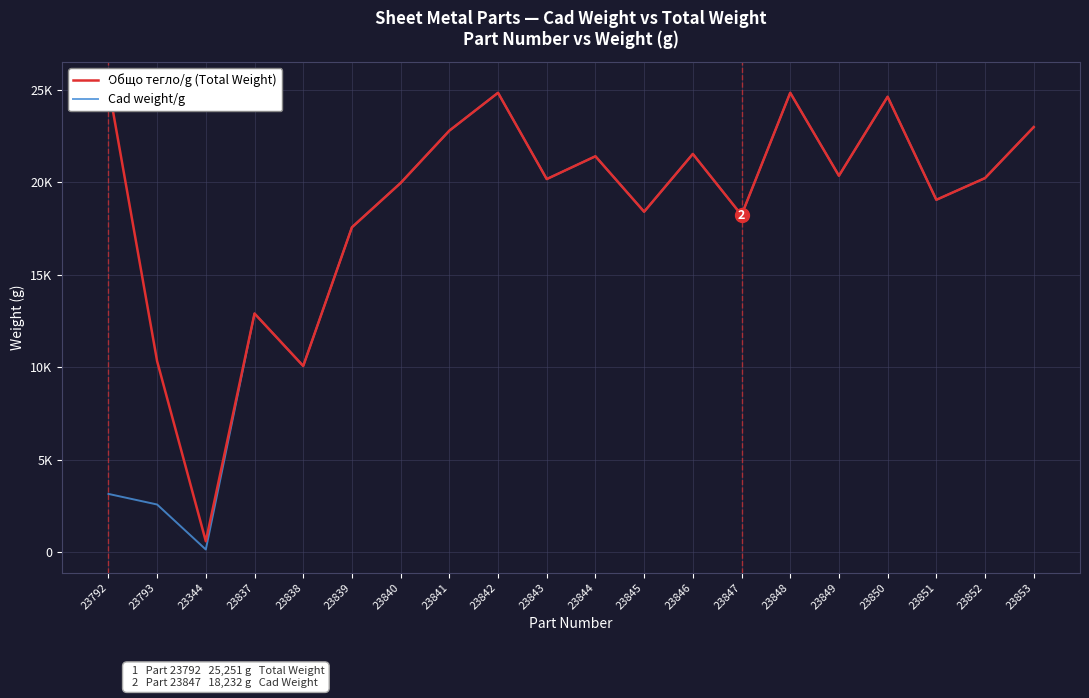

What are all the series names shown in the legend?

Общо тегло/g (Total Weight), Cad weight/g